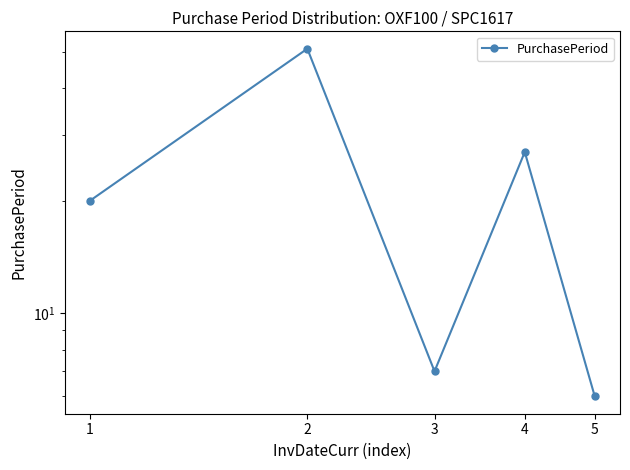

Where is the data nearest to the value 28?

4